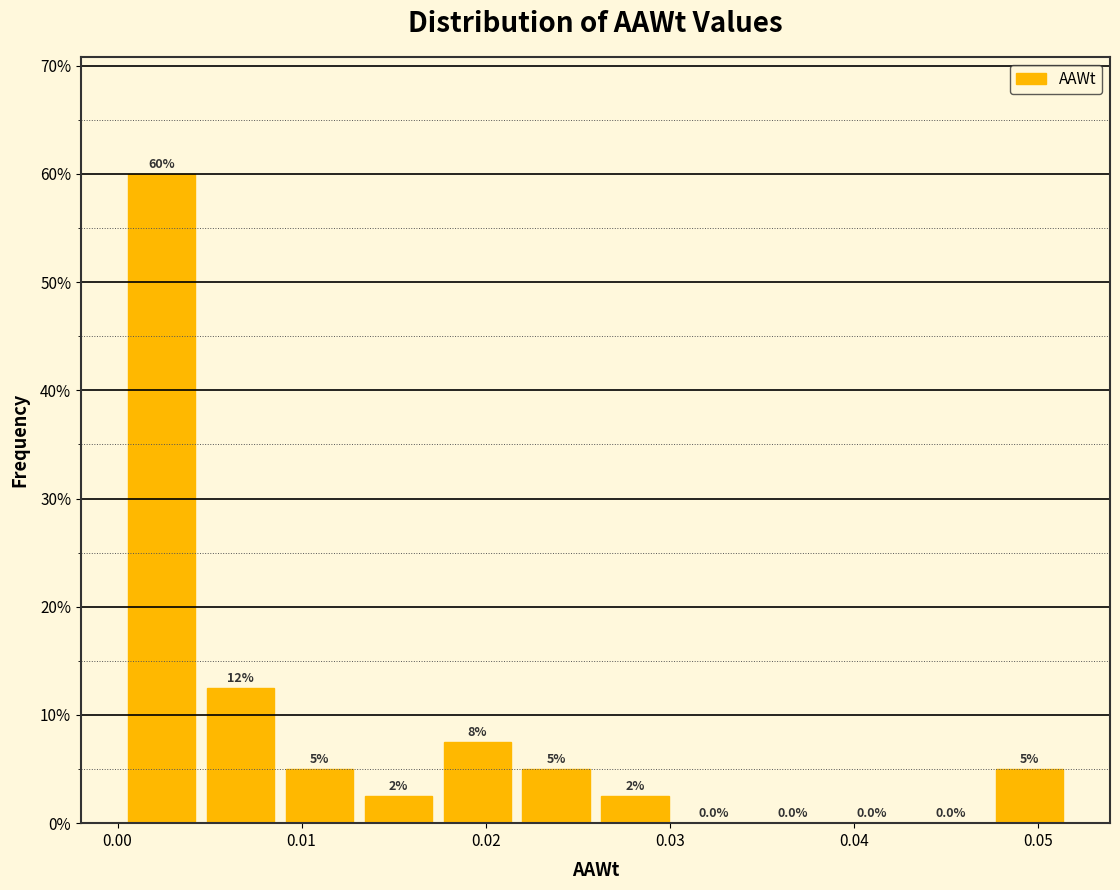

Which range on the x-axis has the tallest bar?

0.000 to 0.005